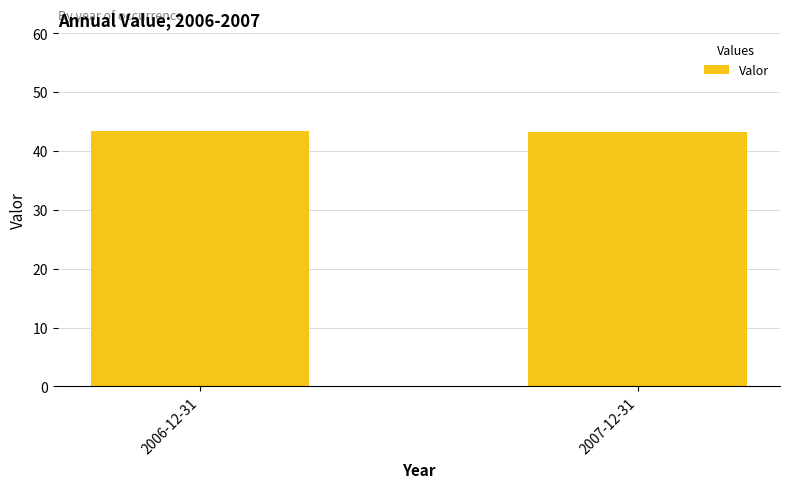

What is the ratio of the value at 2007-12-31 to the value at 2006-12-31?

1.0